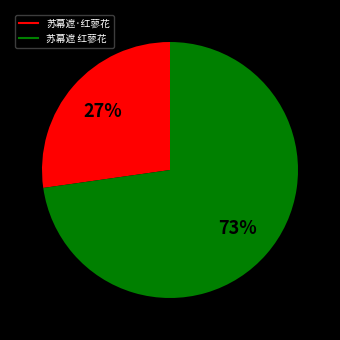

Approximately how many times larger is the value at 苏幕遮 红蓼花 compared to 苏幕遮·红蓼花?

2.7